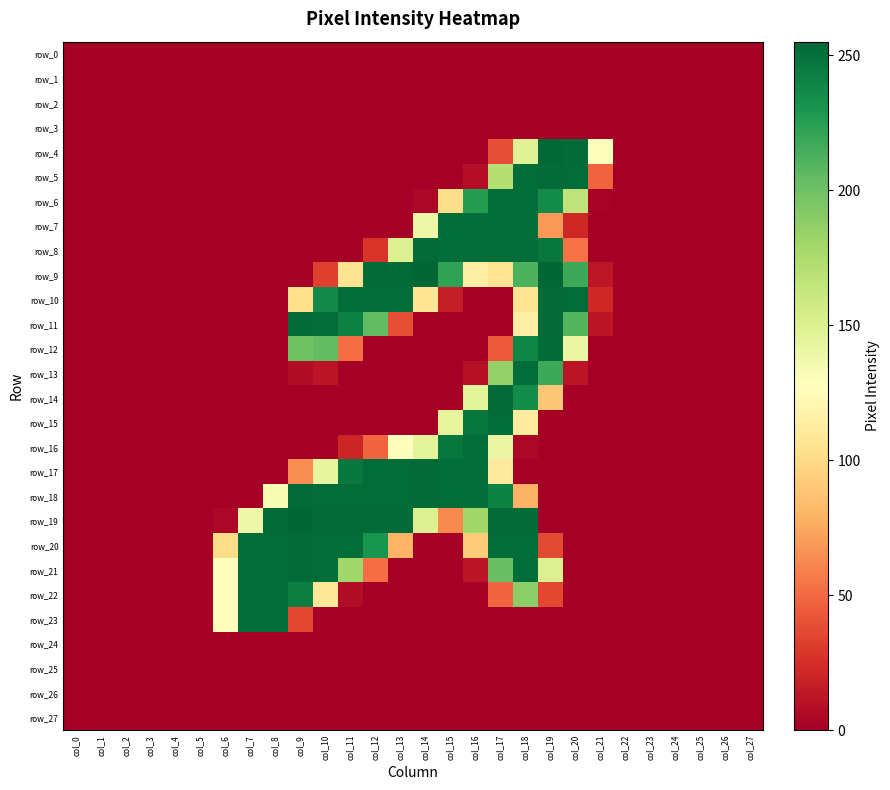

At how many categories does at least one series exceed 199?

14